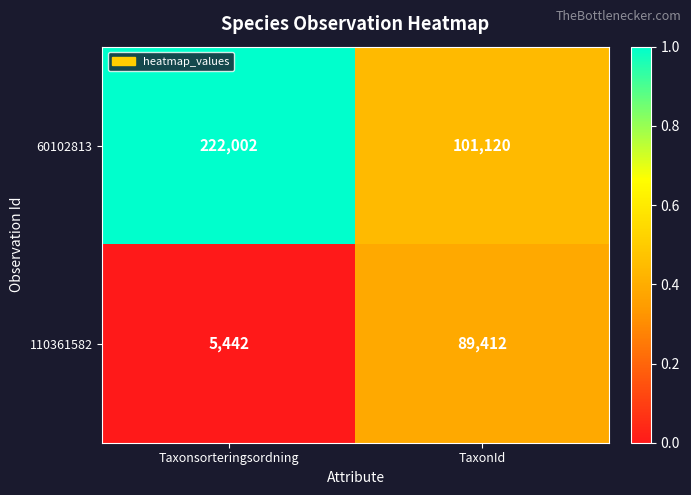

Reading left to right, list all the values displayed in this chart.

60102813: 222002	101120
110361582: 5442	89412